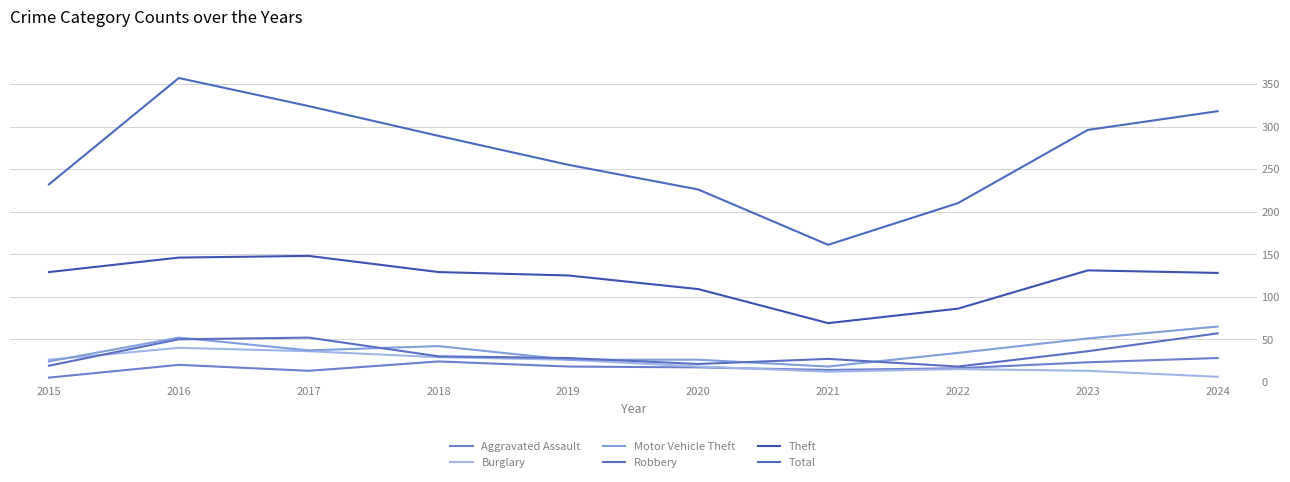

What is the value of the Theft point at the 9th from the left?

131